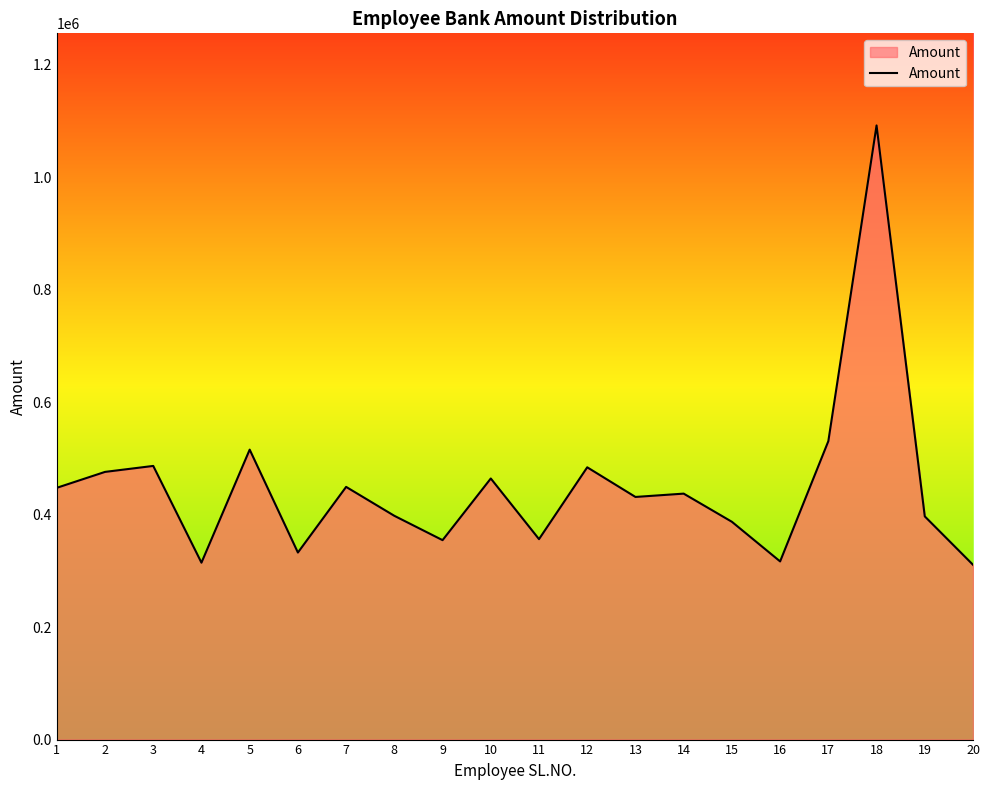

Rank the categories by value from highest to lowest.

18, 17, 5, 3, 12, 2, 10, 7, 1, 14, 13, 8, 19, 15, 11, 9, 6, 16, 4, 20